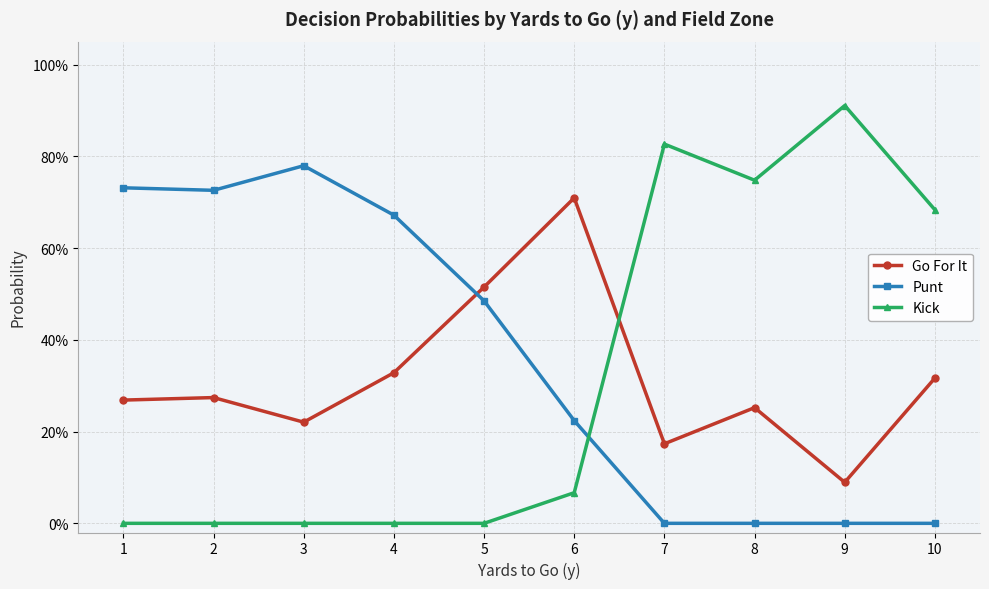

True or false: Go For It and Kick cross at least once.

True